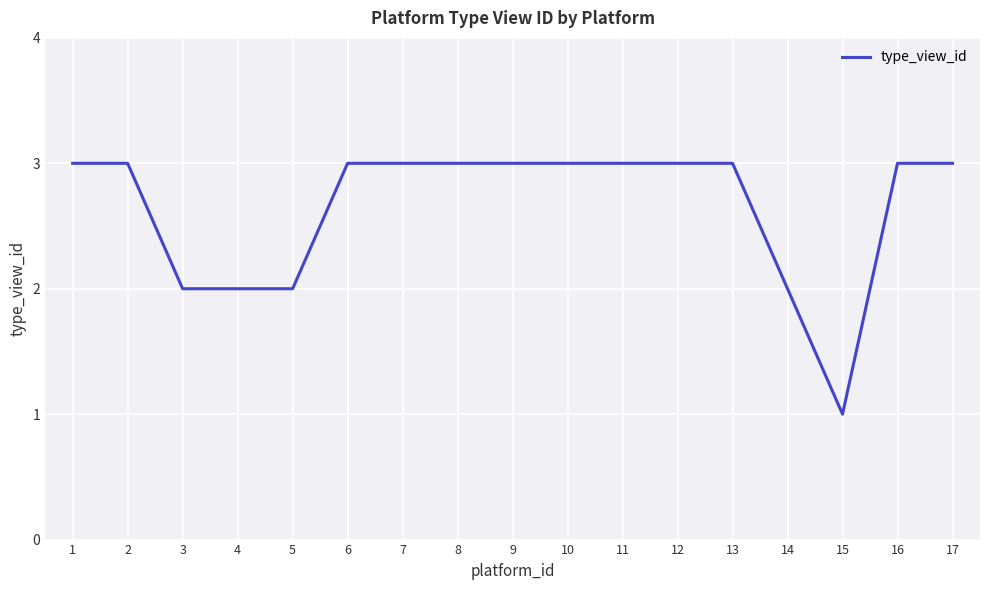

Which has a higher value, 6 or 3?

6